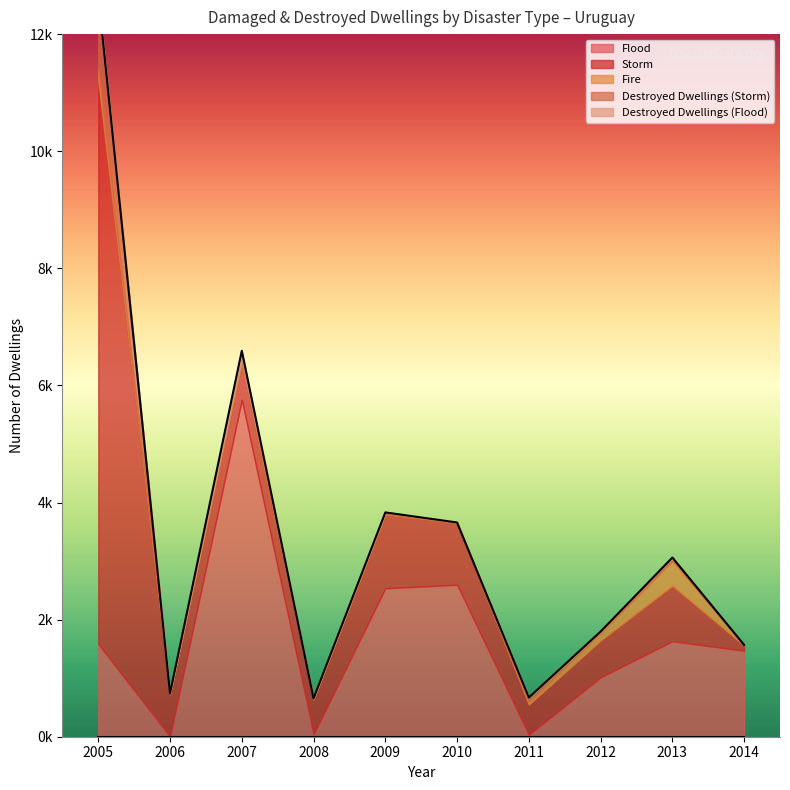

What is the lowest value of the Storm series?

89